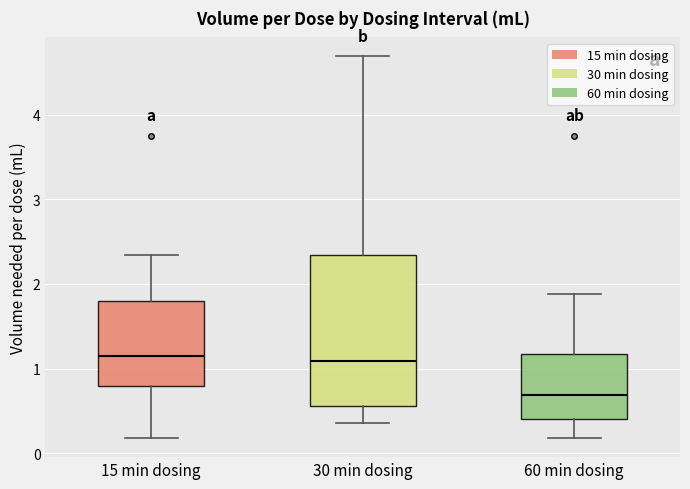

Reading left to right, transcribe this box plot: for each box, give where its median line is, the range the box spans, and where its two whiskers end, as read against the y-axis. The values are not printed on the chart, so give them approximately, as read against the axis.

15 min dosing: median 1.1, box 0.8 to 1.8, whiskers 0.2 to 2.3
30 min dosing: median 1.1, box 0.6 to 2.3, whiskers 0.4 to 4.7
60 min dosing: median 0.7, box 0.4 to 1.2, whiskers 0.2 to 1.9